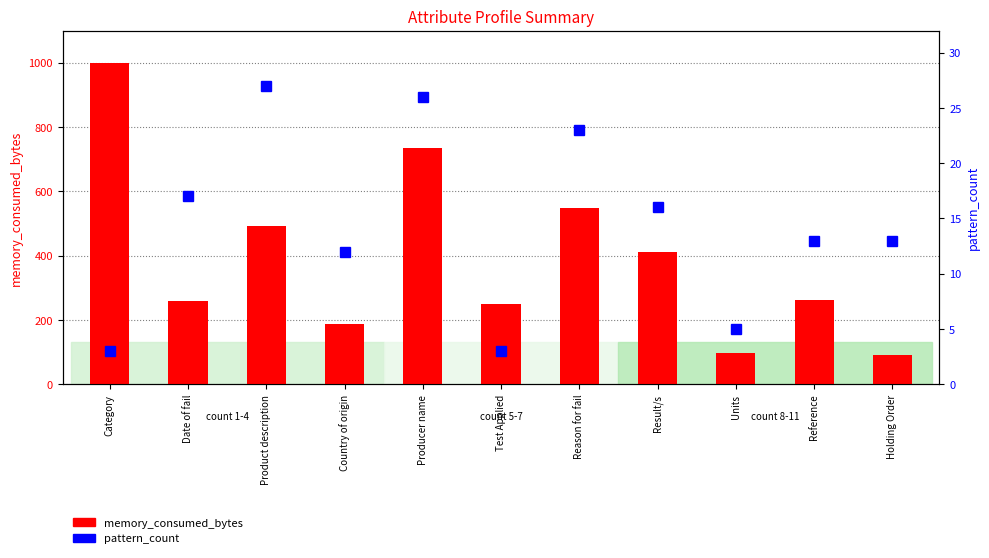

Which series changed the most between Test Applied and Holding Order?

memory_consumed_bytes